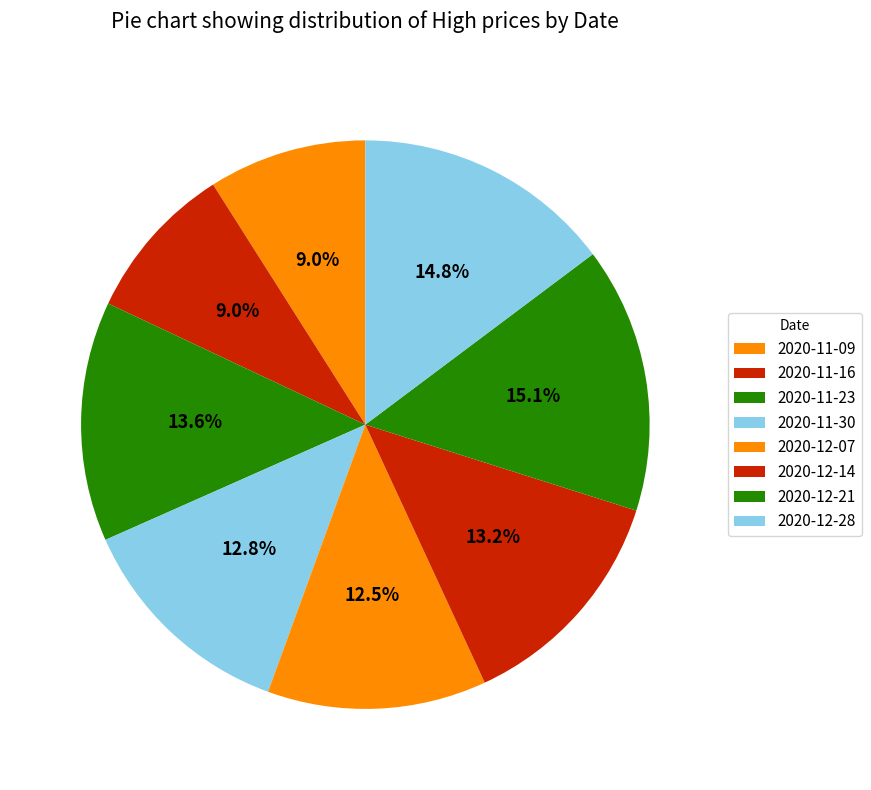

Count the number of slices in the pie.

8